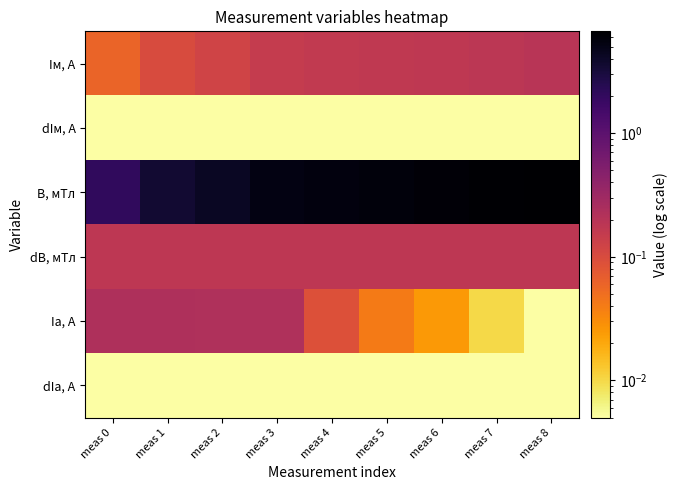

Count the number of data series in this chart.

6